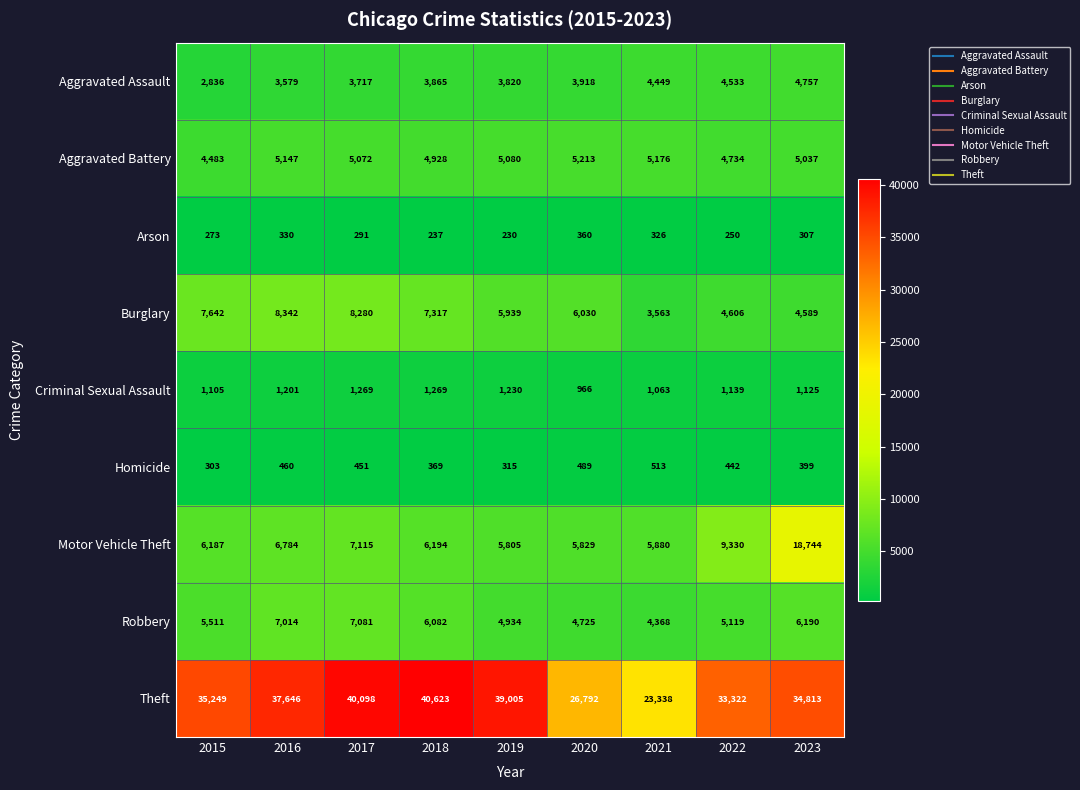

What is the total value across all series at 2020?

54322